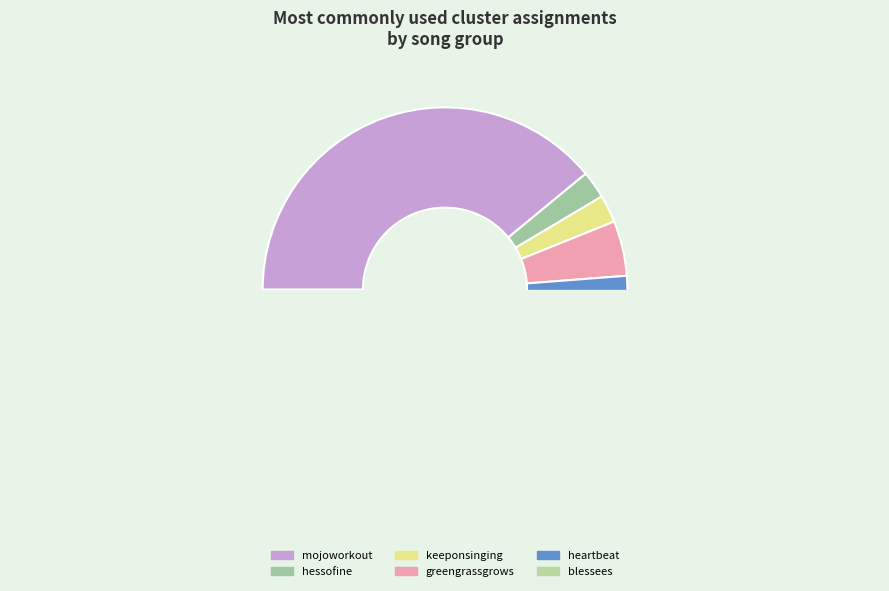

Is there a majority slice in this chart?

No